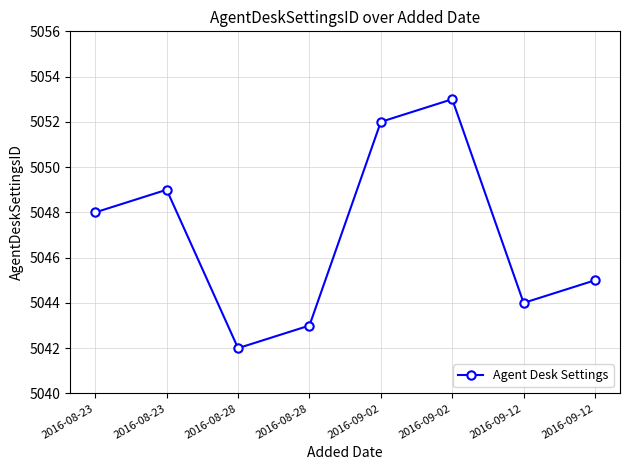

Does the chart display data point markers on the line(s)?

Yes